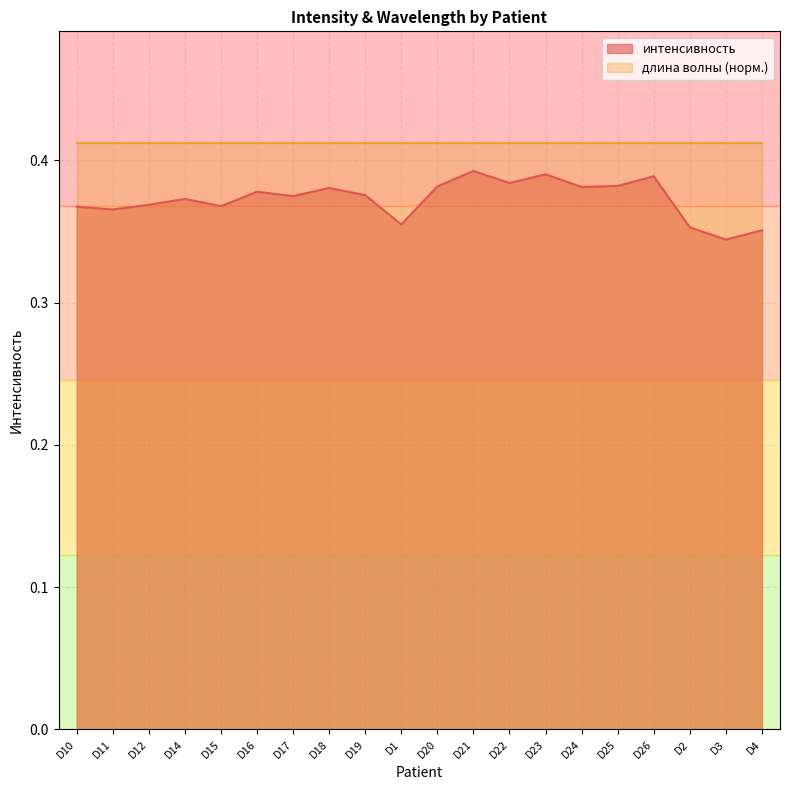

Between D18 and D20, which is larger?

D20